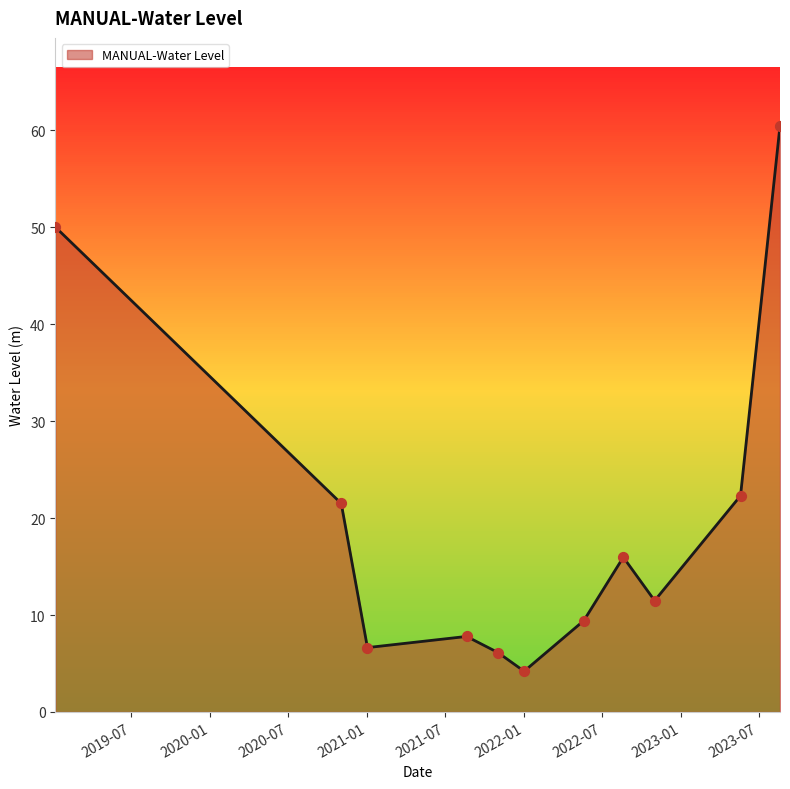

What is the smallest value displayed?

4.2